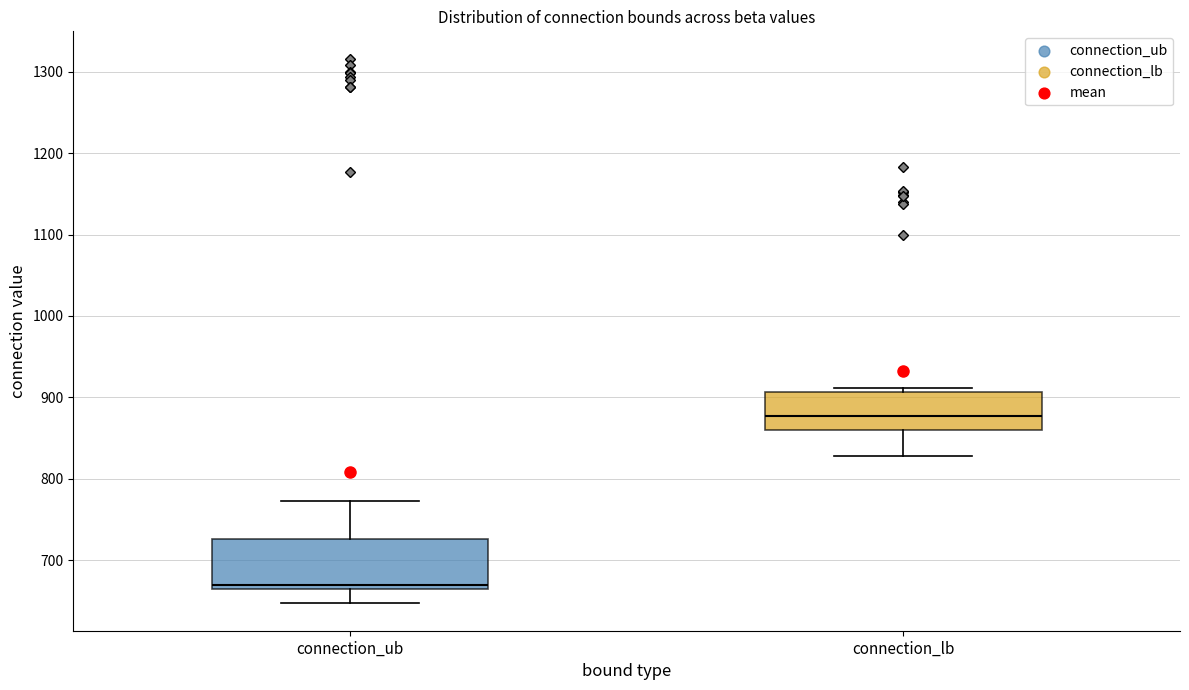

Where does the lower whisker of the box for connection_ub end on the y-axis? The values are not printed on the chart, so give them approximately, as read against the axis.

650